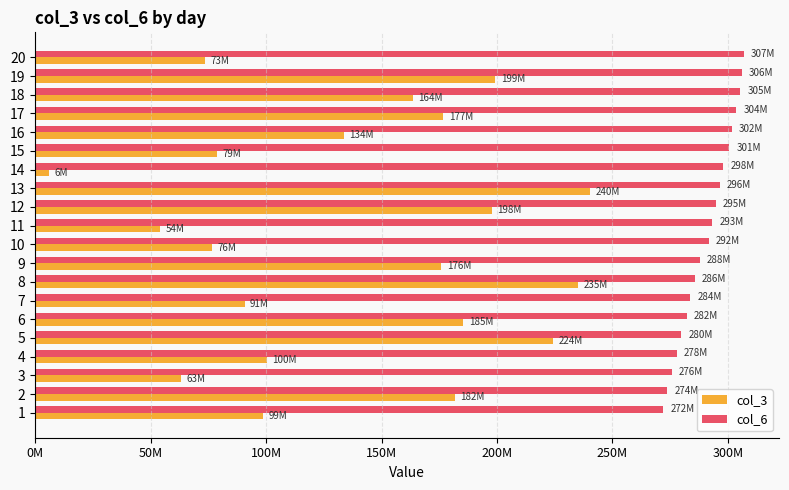

What are all the series names shown in the legend?

col_3, col_6